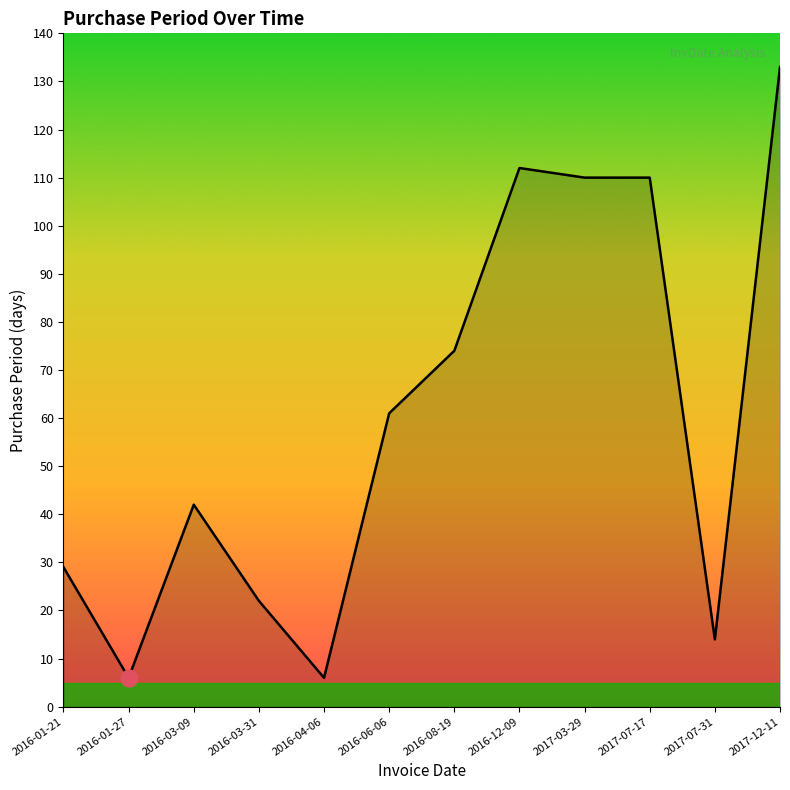

The chart shows a value of 156 at 2017-07-17. True or false?

False